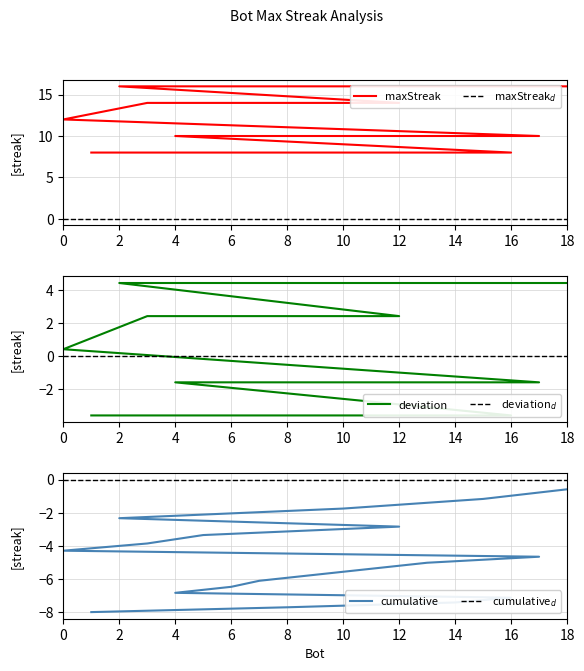

Rank the categories by value from lowest to highest.

16, 14, 8, 1, 17, 13, 11, 9, 7, 6, 4, 0, 12, 5, 3, 18, 15, 10, 2